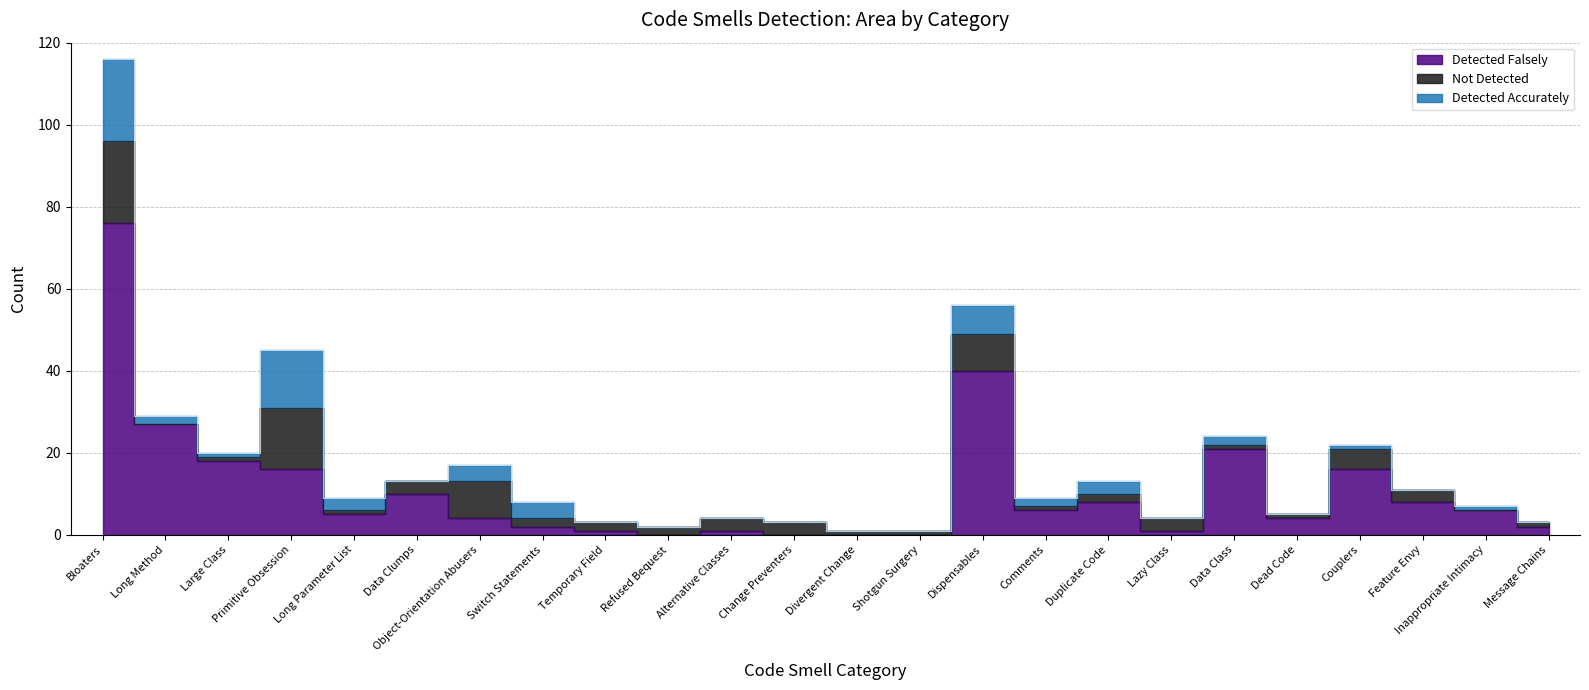

Which series has the largest range (max minus min)?

Detected Falsely